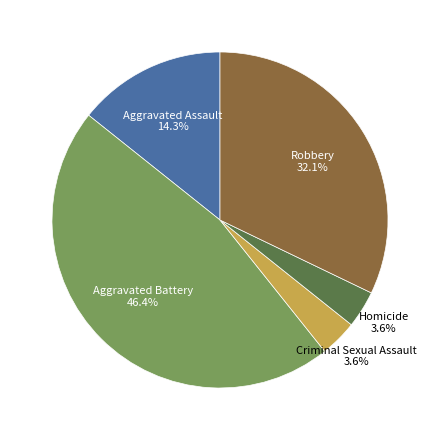

To the nearest percent, what percentage of the pie is Criminal Sexual Assault?

4%